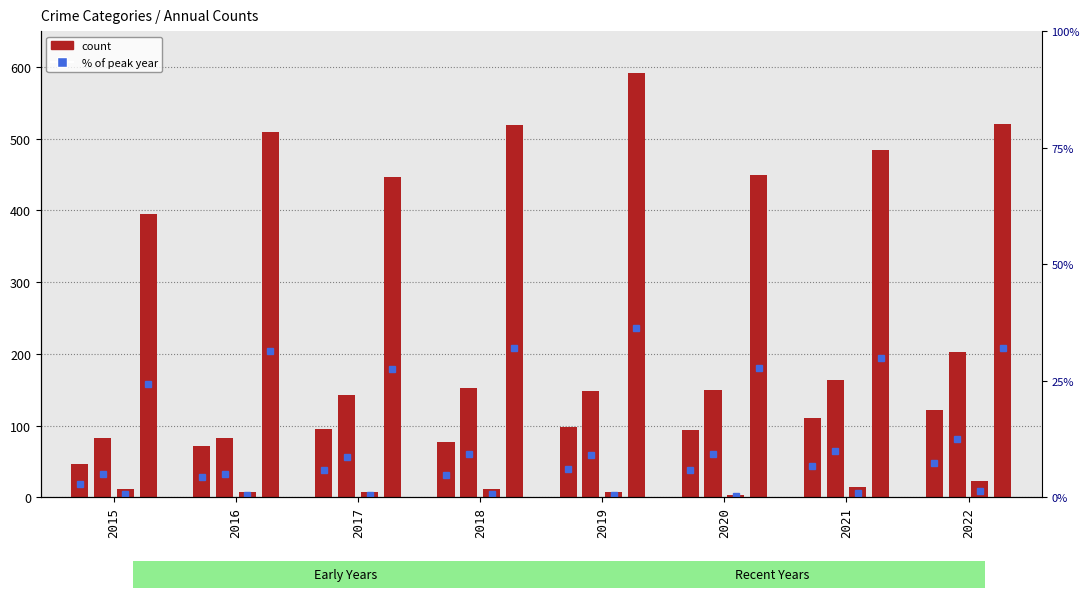

The Criminal Sexual Assault series shows 12 at 2017. True or false?

False